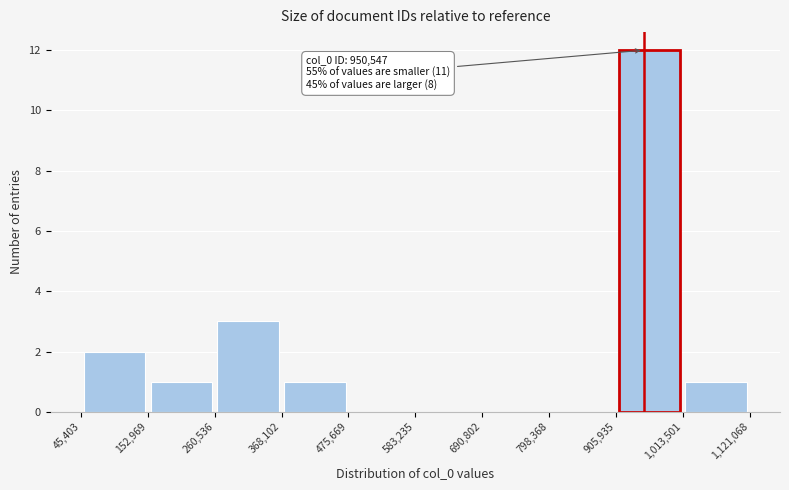

Which range on the x-axis has the tallest bar?

905,935 to 1,013,501